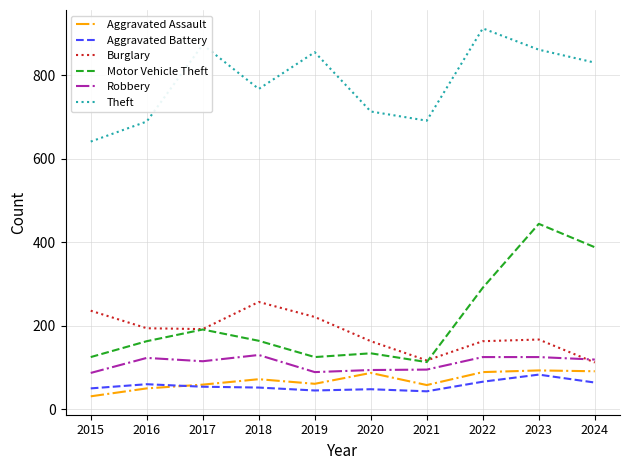

How many interior local peaks does the Motor Vehicle Theft series have?

3